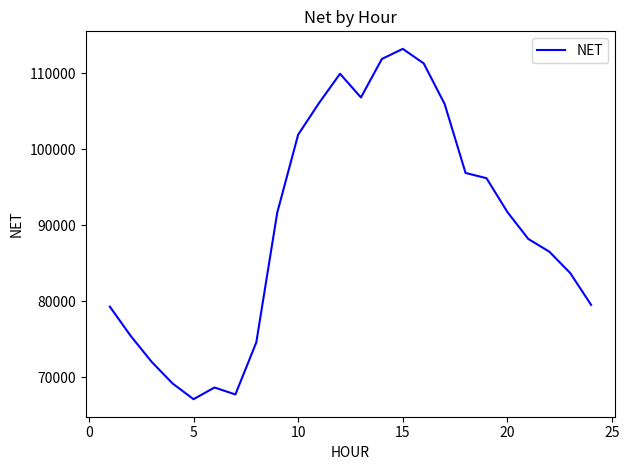

What is the maximum value shown in the chart?

113231.2